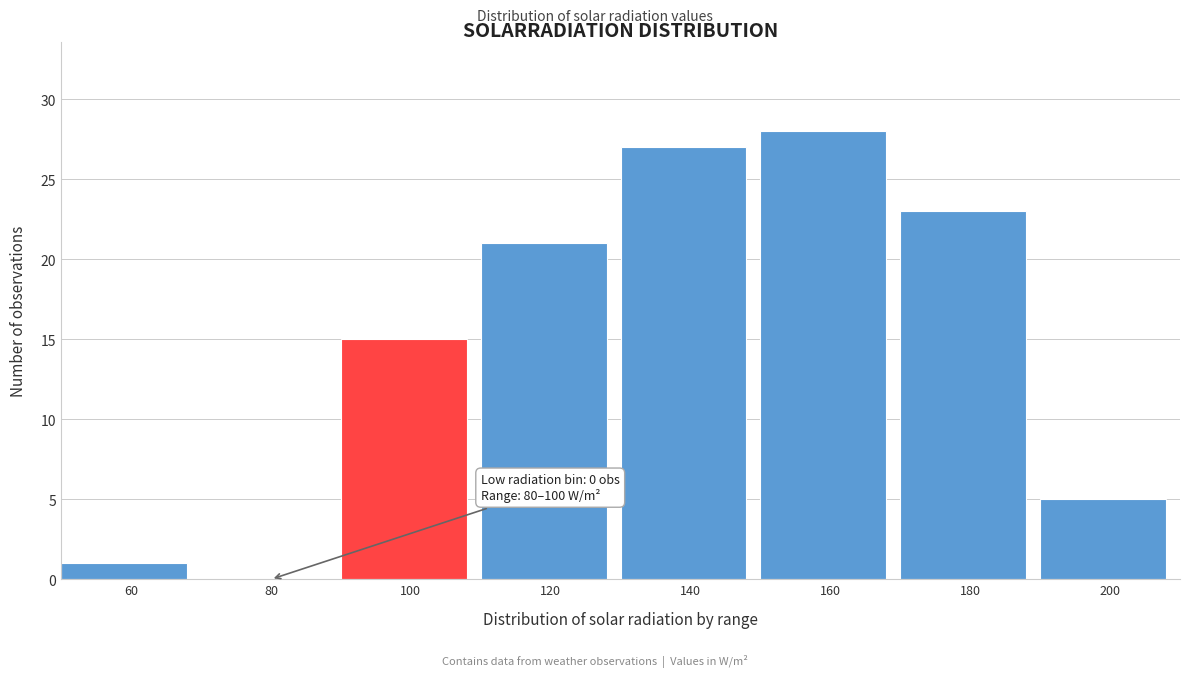

Reading left to right, list all the values displayed in this chart.

60=1	80=0	100=15	120=21	140=27	160=28	180=23	200=5